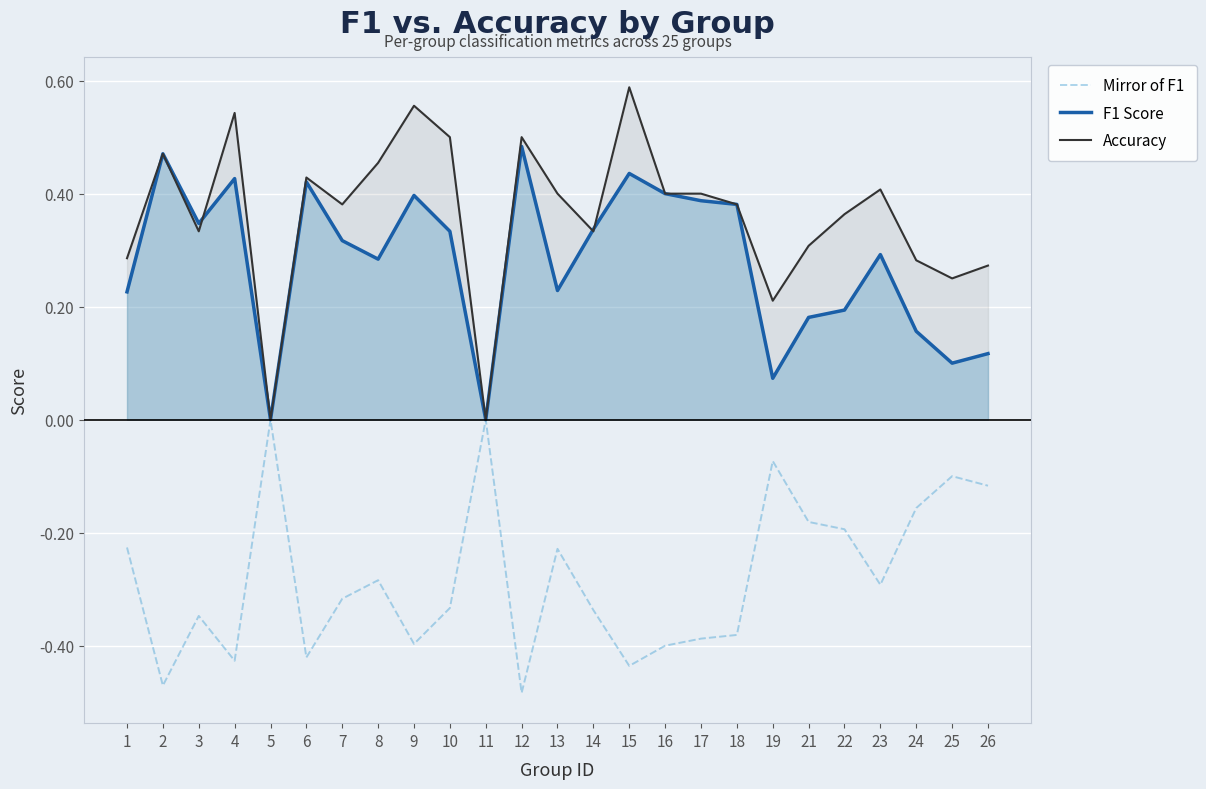

What are all the series names shown in the legend?

Mirror of F1, F1 Score, Accuracy